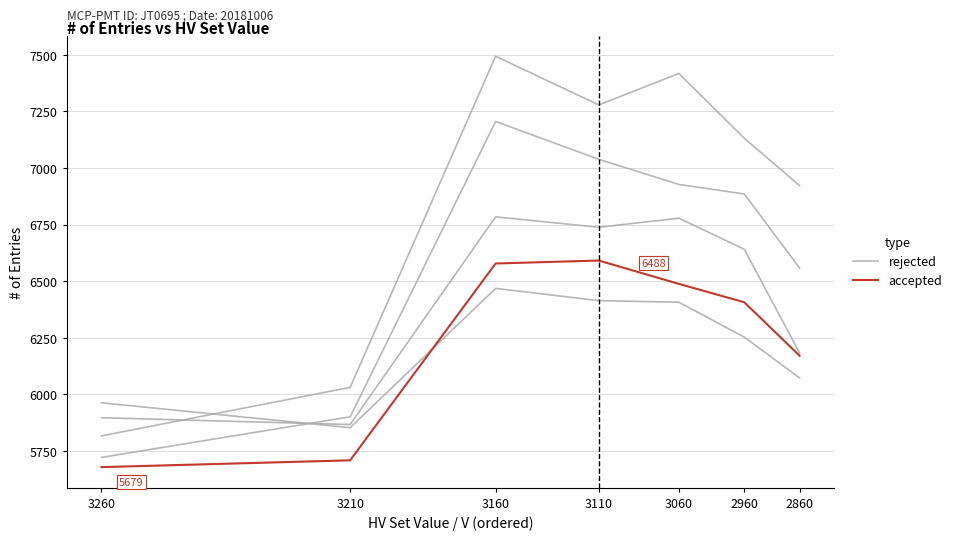

Reading right to left, list all the values displayed in this chart.

rejected: 2860=6073	2960=6253	3060=6407	3110=6414	3160=6468	3210=5853	3260=5963
accepted: 2860=6171	2960=6407	3060=6488	3110=6591	3160=6578	3210=5709	3260=5679